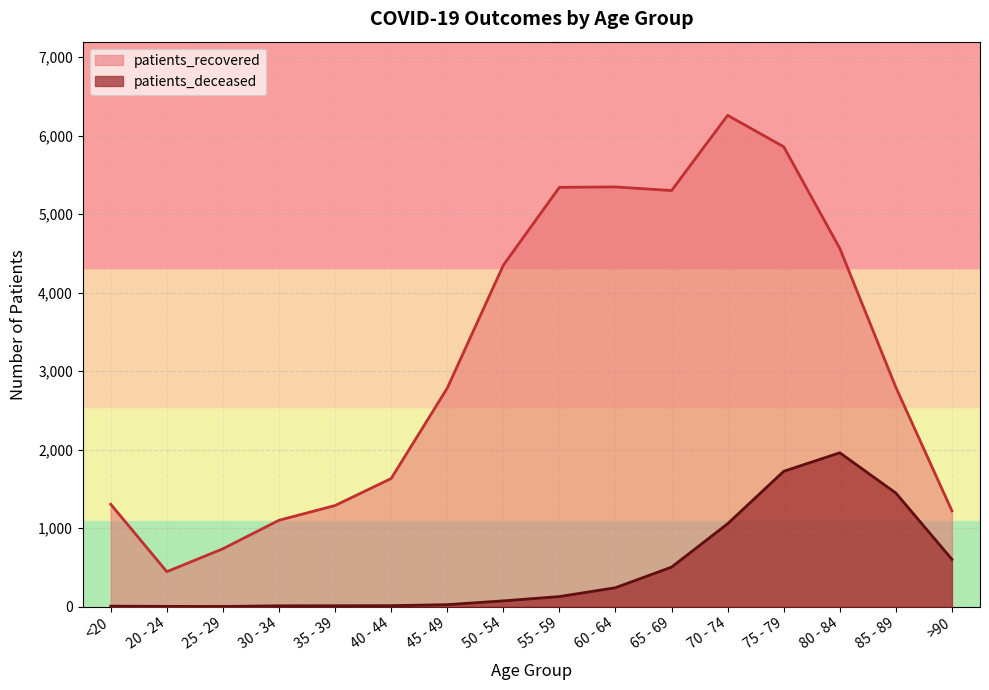

At which category is the sum across all series the highest?

75 - 79